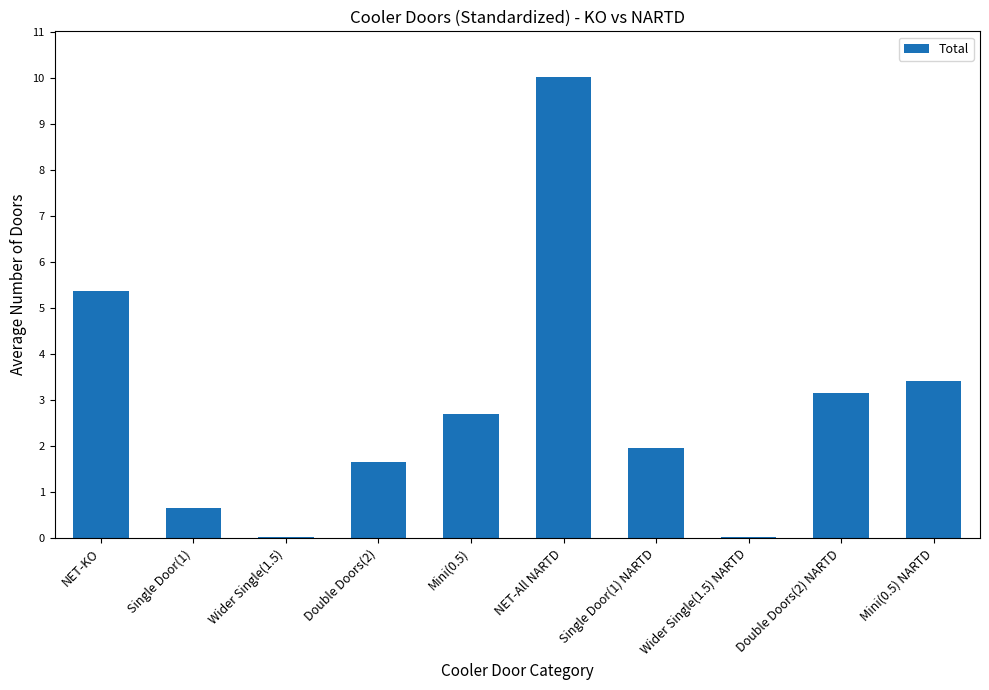

Is it true that the value at Double Doors(2) is 1.7?

True